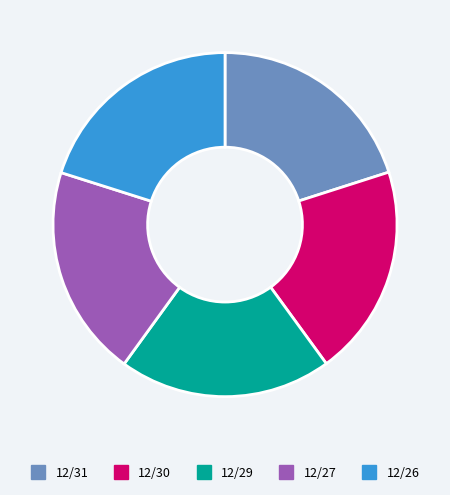

Is there a majority slice in this chart?

No